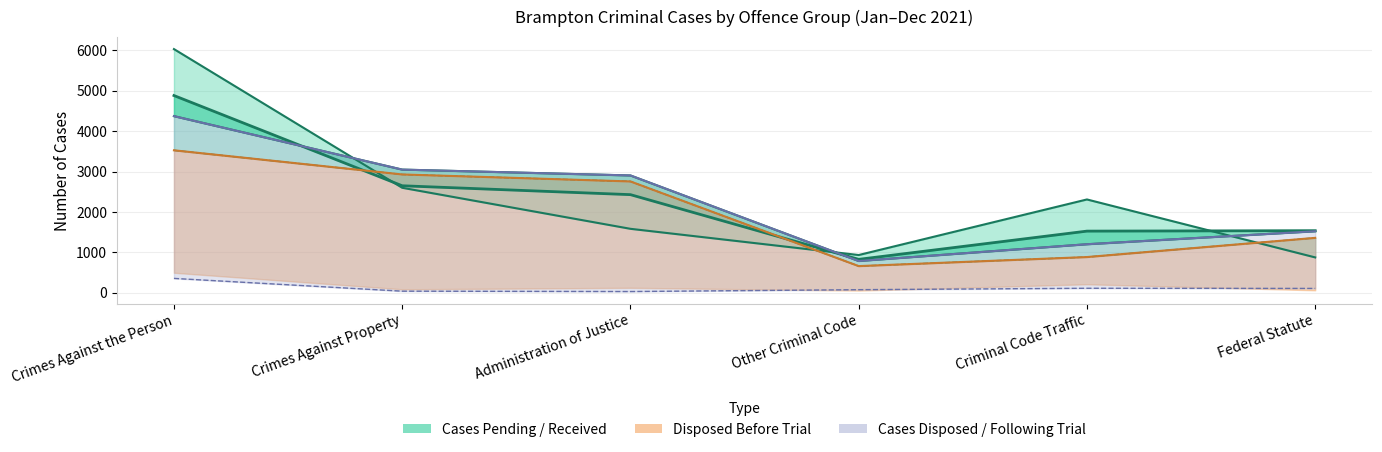

What is the label of the 6th point from the left?

Federal Statute